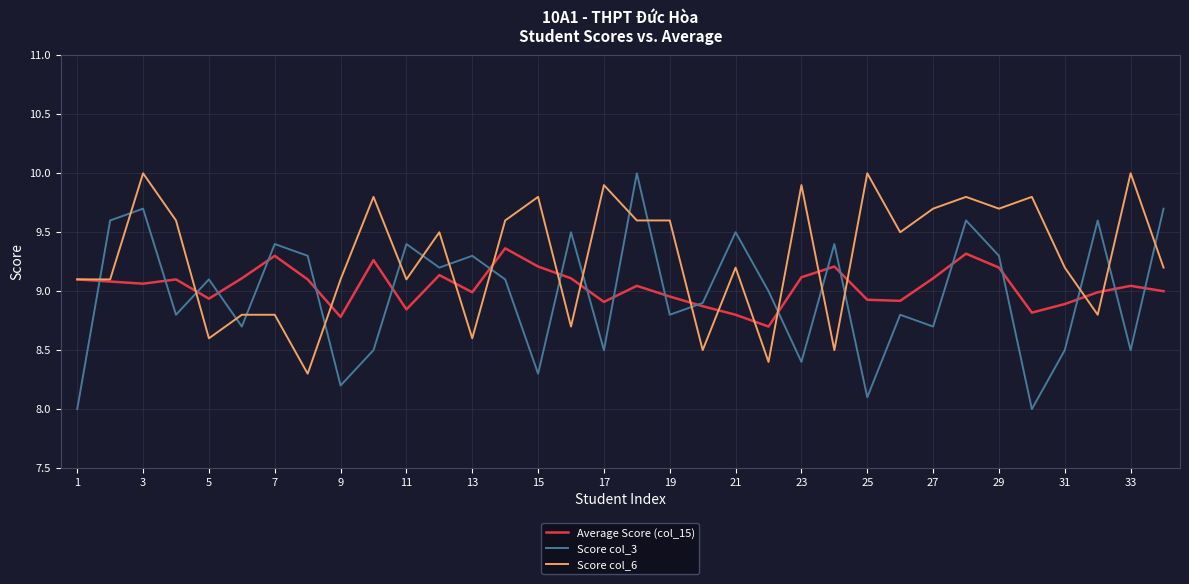

What is the lowest value of the Score col_6 series?

8.3